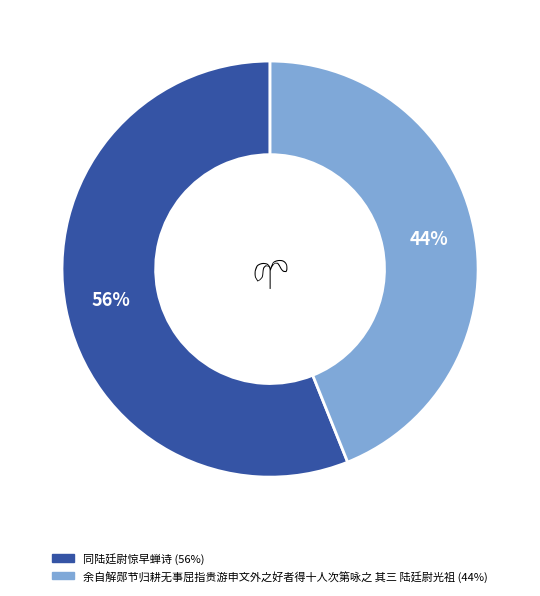

The 余自解郧节归耕无事屈指贵游申文外之好者得十人次第咏之 其三 陆廷尉光祖 slice represents 50% of the pie. True or false?

False